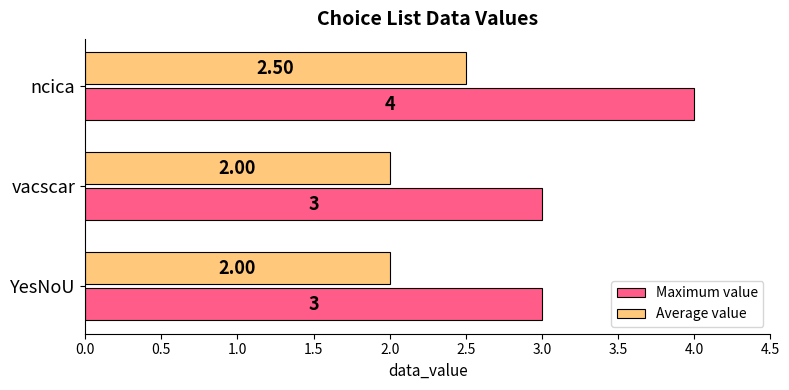

Between YesNoU and ncica, which series saw the biggest shift?

Maximum value